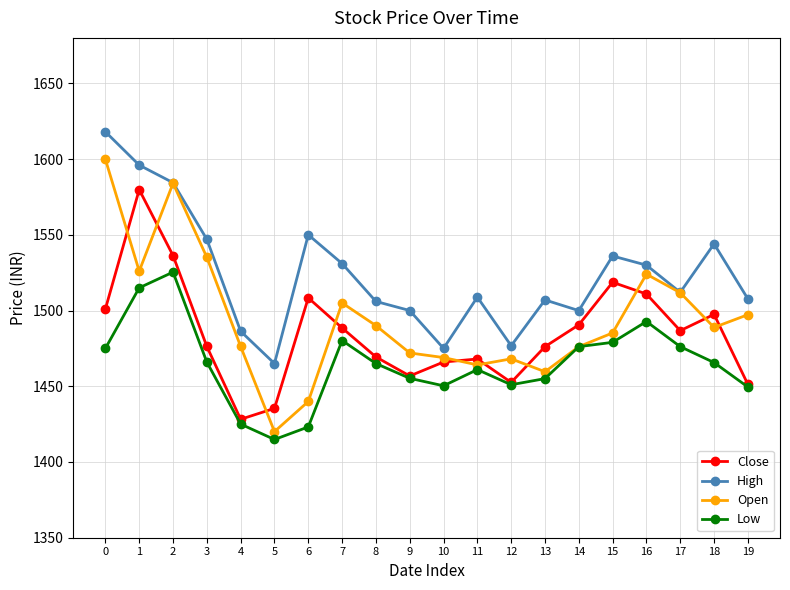

What is the value of the Close point at the 2nd from the left?

1579.8